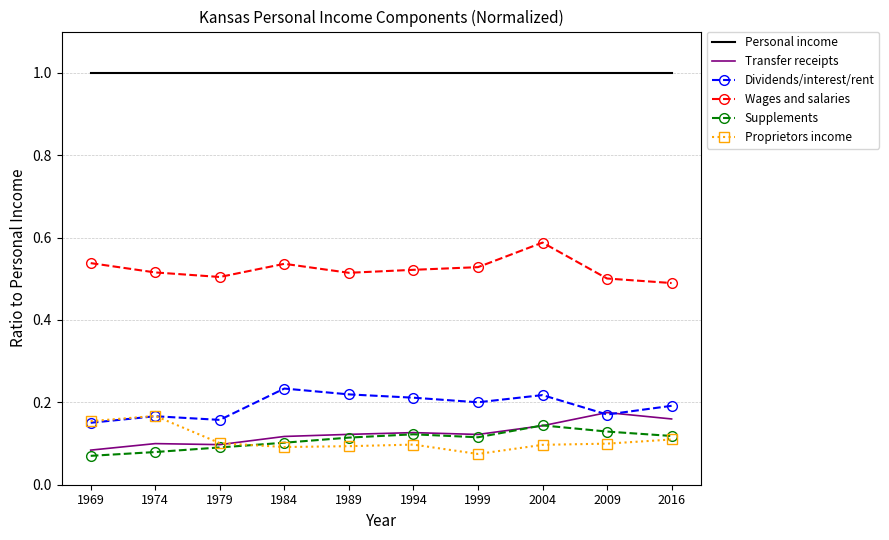

How many distinct data groups are displayed?

6